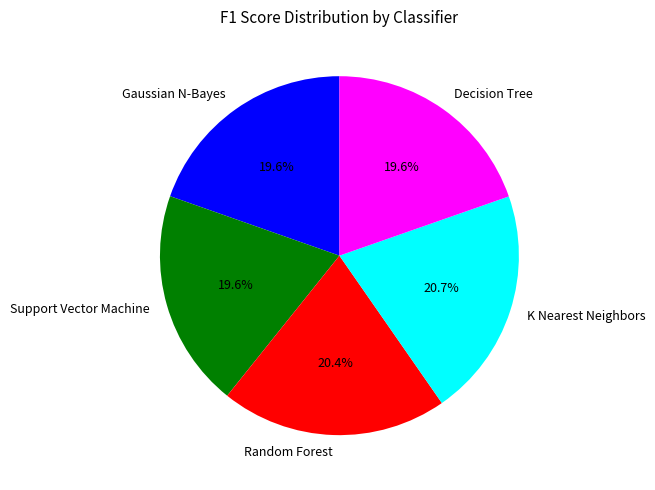

What percentage is NOT represented by Decision Tree?

80.4%